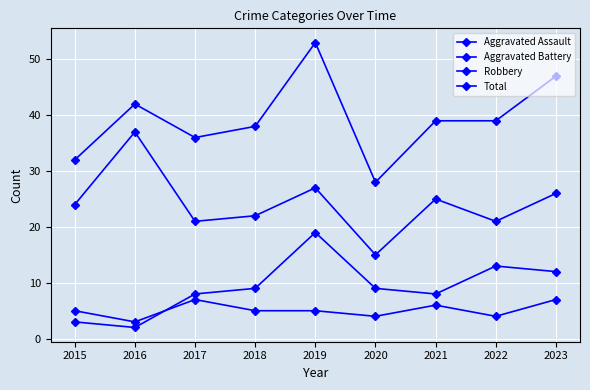

Reading left to right, list all the values displayed in this chart.

Aggravated Assault: 5	3	7	5	5	4	6	4	7
Aggravated Battery: 3	2	8	9	19	9	8	13	12
Robbery: 24	37	21	22	27	15	25	21	26
Total: 32	42	36	38	53	28	39	39	47